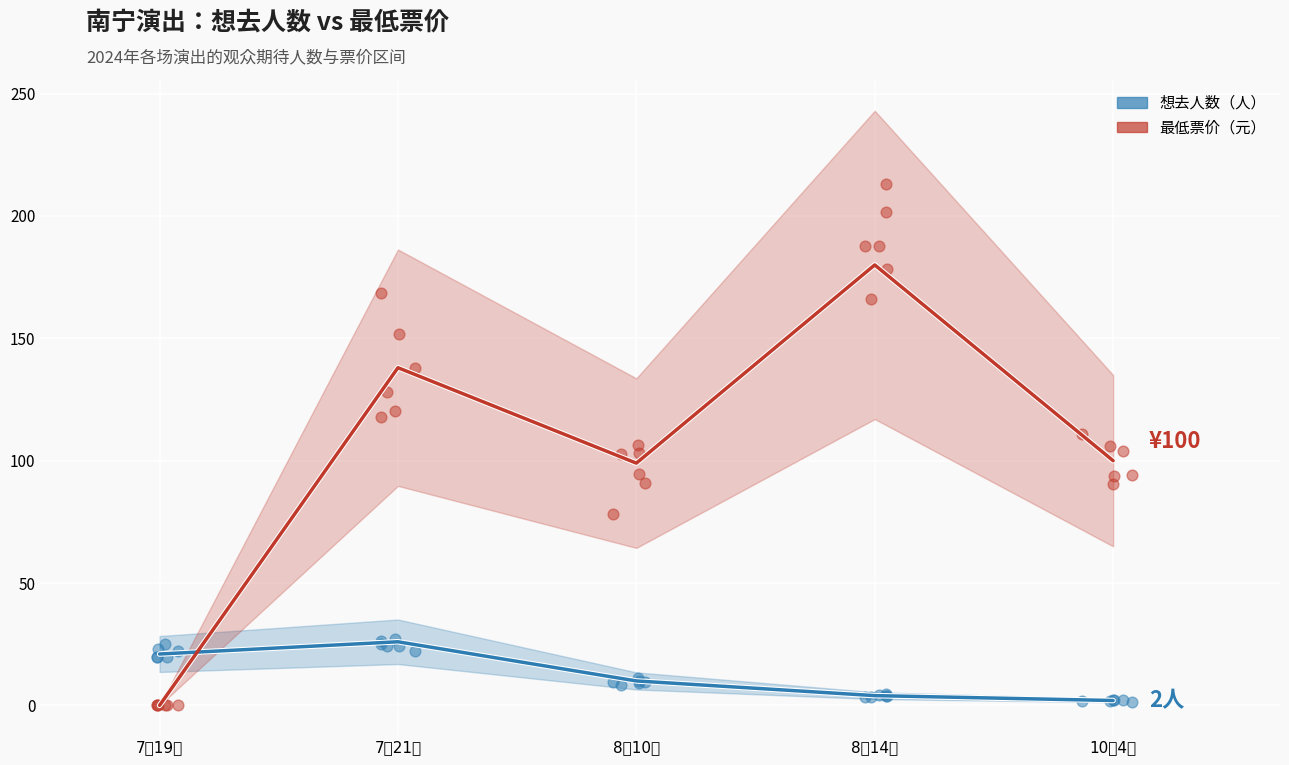

What is the total value across all series at 7月21日?

164